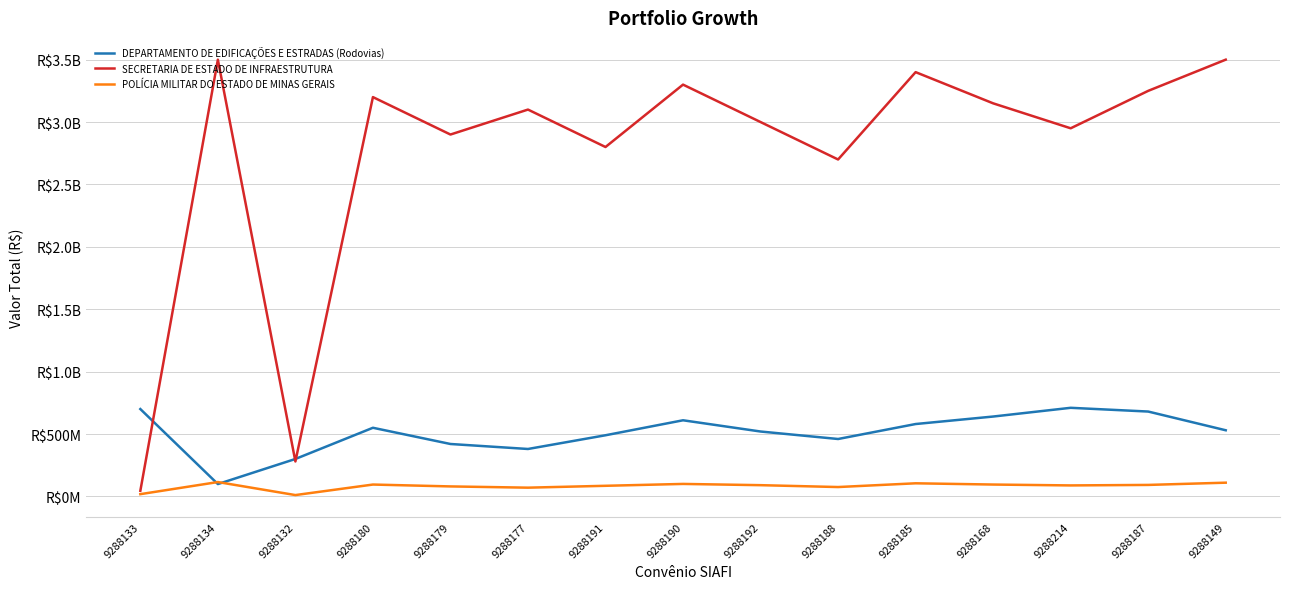

Which series has the largest total across all categories?

SECRETARIA DE ESTADO DE INFRAESTRUTURA